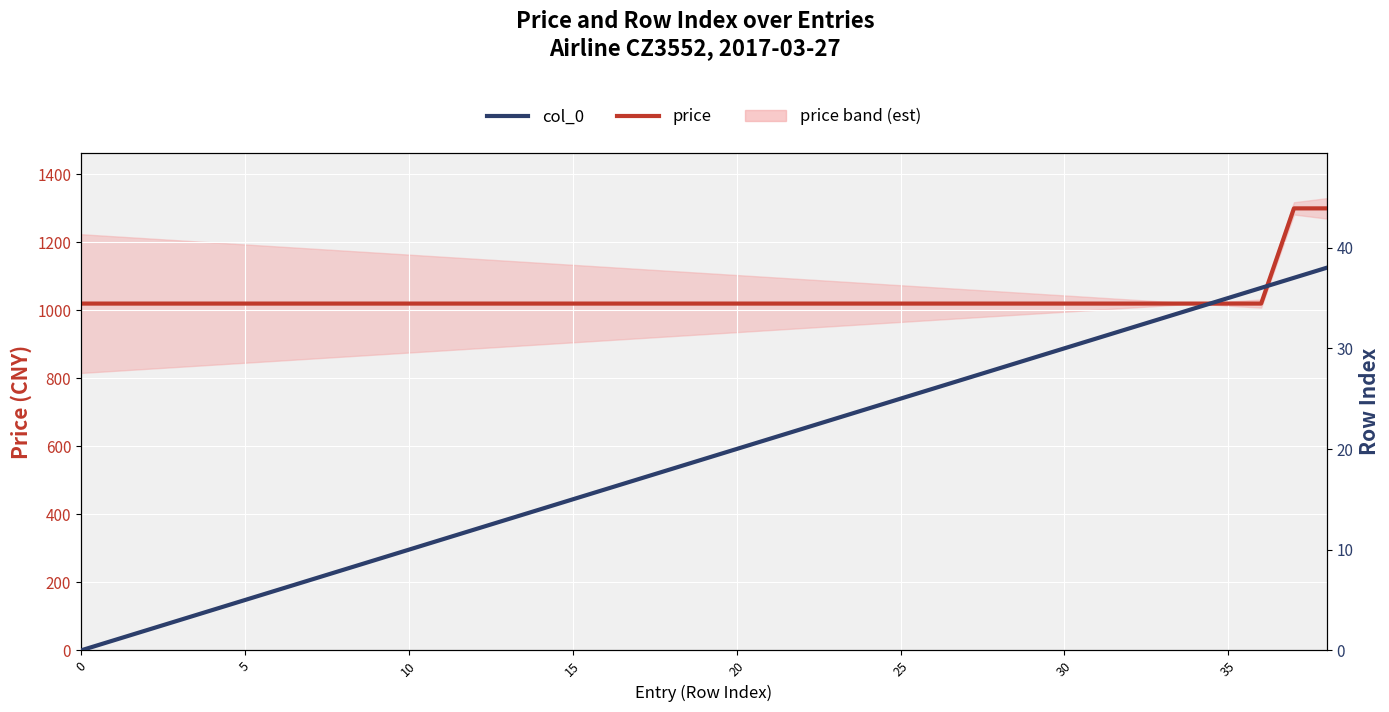

What is the average value of the price series?

1034